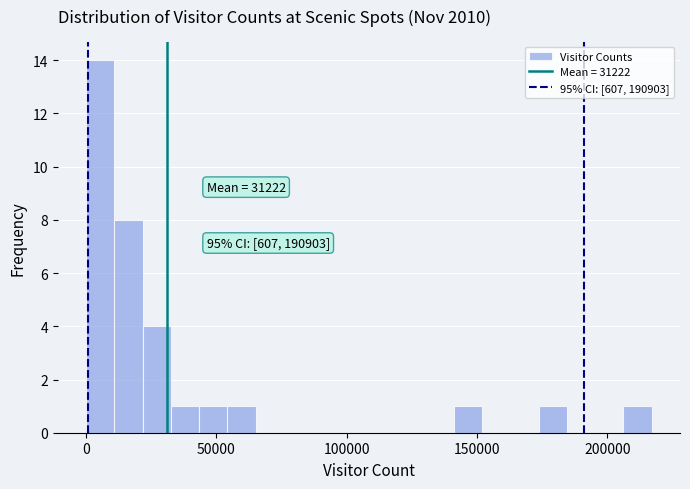

Read against the x-axis, roughly where is the centre of the tallest bar?

5000